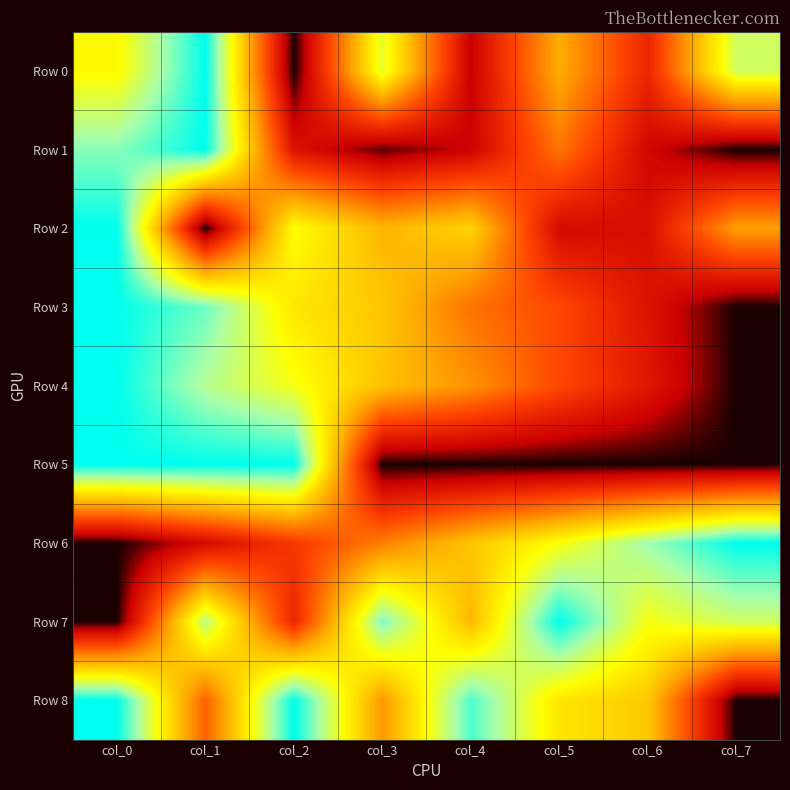

Reading right to left, extract all data points from this chart.

Row 0: col_7=0.8	col_6=0.2	col_5=0.5	col_4=0.1	col_3=0.7	col_2=0.0	col_1=1.0	col_0=0.7
Row 1: col_7=0.0	col_6=0.1	col_5=0.4	col_4=0.1	col_3=0.0	col_2=0.2	col_1=1.0	col_0=0.9
Row 2: col_7=0.5	col_6=0.1	col_5=0.1	col_4=0.6	col_3=0.5	col_2=0.7	col_1=0.0	col_0=1.0
Row 3: col_7=0.0	col_6=0.2	col_5=0.3	col_4=0.4	col_3=0.6	col_2=0.6	col_1=0.9	col_0=1.0
Row 4: col_7=0.0	col_6=0.2	col_5=0.3	col_4=0.5	col_3=0.6	col_2=0.7	col_1=0.8	col_0=1.0
Row 5: col_7=0.0	col_6=0.0	col_5=0.0	col_4=0.0	col_3=0.0	col_2=1.0	col_1=1.0	col_0=1.0
Row 6: col_7=1.0	col_6=0.9	col_5=0.7	col_4=0.6	col_3=0.4	col_2=0.3	col_1=0.1	col_0=0.0
Row 7: col_7=0.8	col_6=0.7	col_5=1.0	col_4=0.5	col_3=0.9	col_2=0.2	col_1=0.8	col_0=0.0
Row 8: col_7=0.0	col_6=0.6	col_5=0.6	col_4=0.9	col_3=0.5	col_2=1.0	col_1=0.4	col_0=1.0